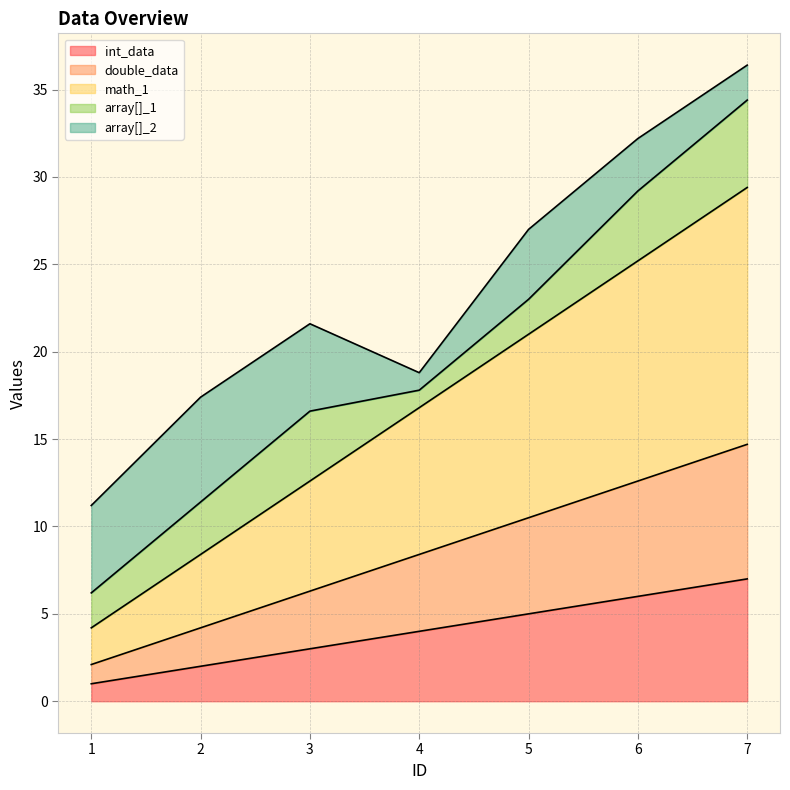

True or false: math_1 and double_data cross at least once.

False